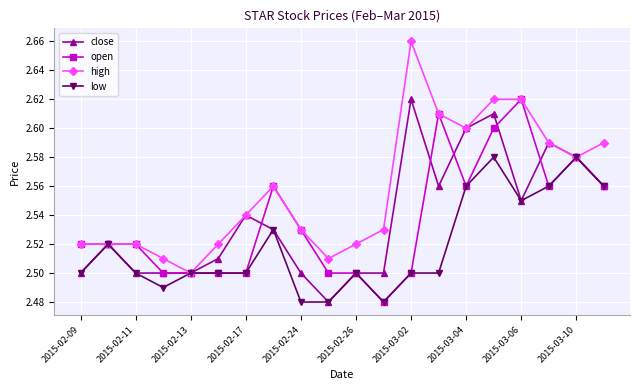

How many open values are between 2 and 3?

20